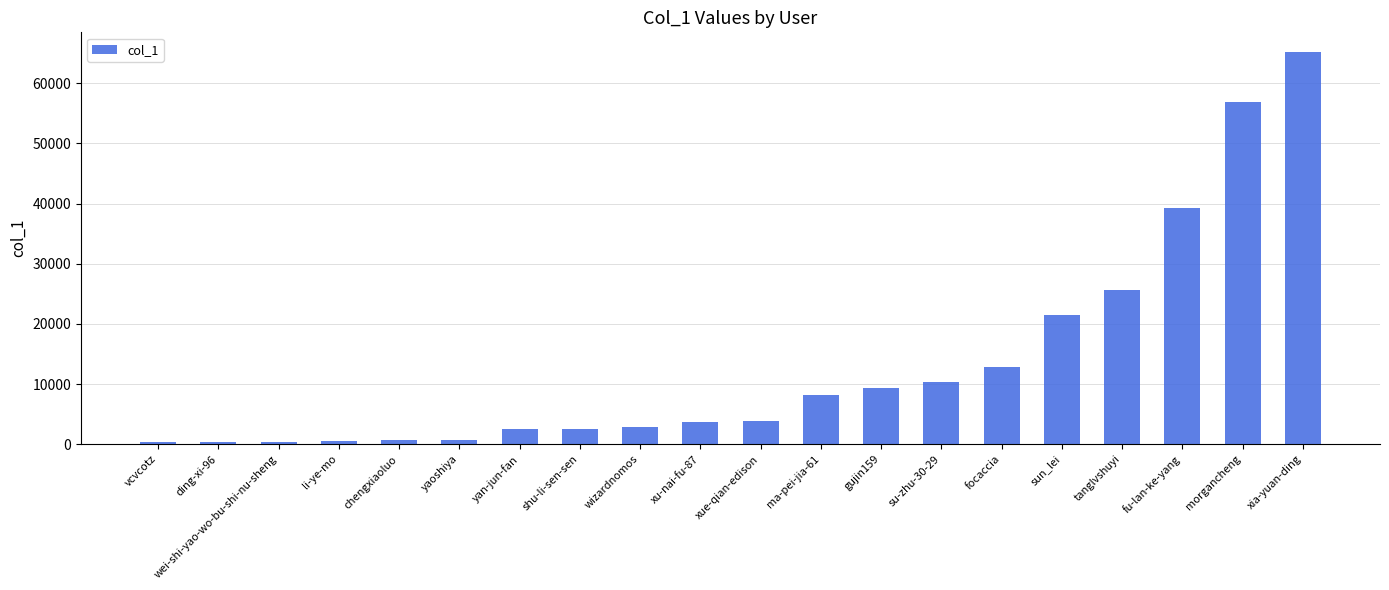

What is the change in value from gujin159 to focaccia?

+3510